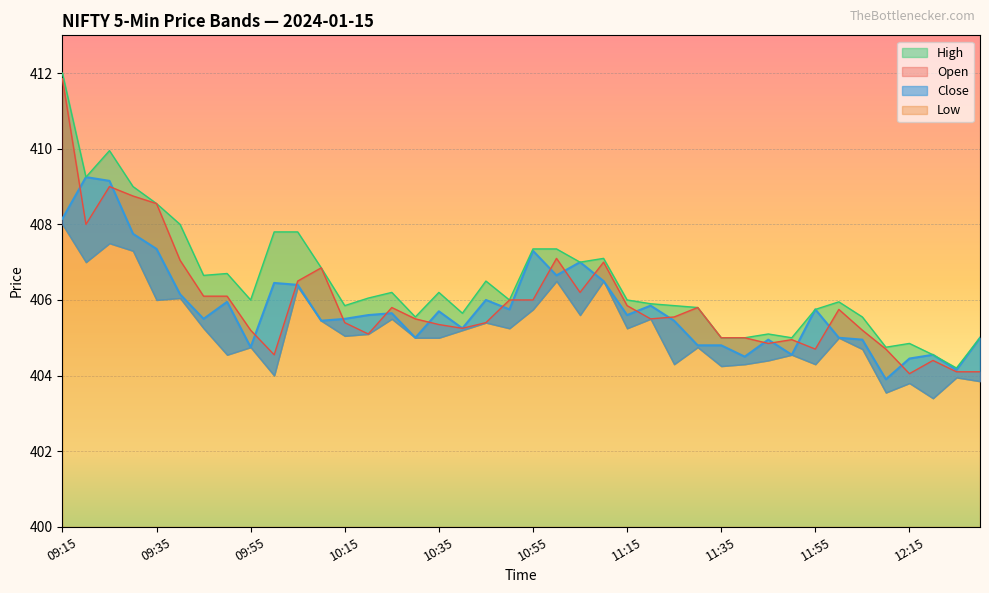

Which series has the widest spread of values?

Open